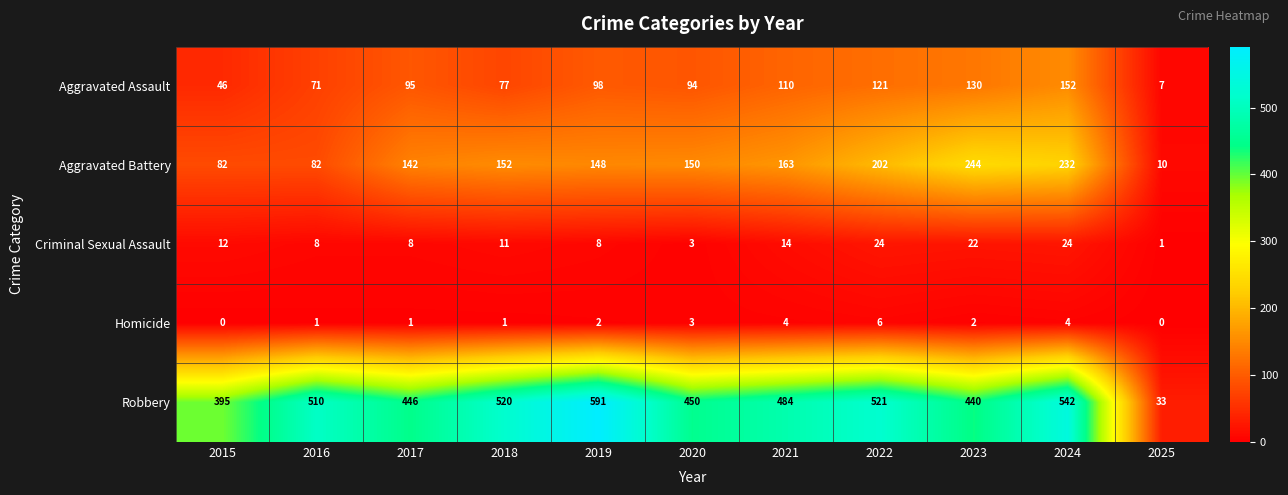

What is the difference between the highest and lowest values at 2020?

447